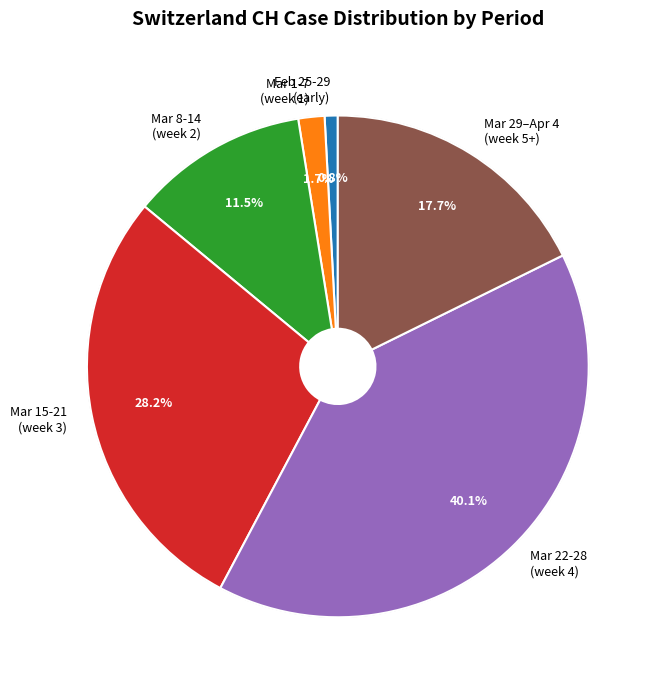

Rank the categories by value from highest to lowest.

Mar 22-28 (week 4), Mar 15-21 (week 3), Mar 29–Apr 4 (week 5+), Mar 8-14 (week 2), Mar 1-7 (week 1), Feb 25-29 (early)